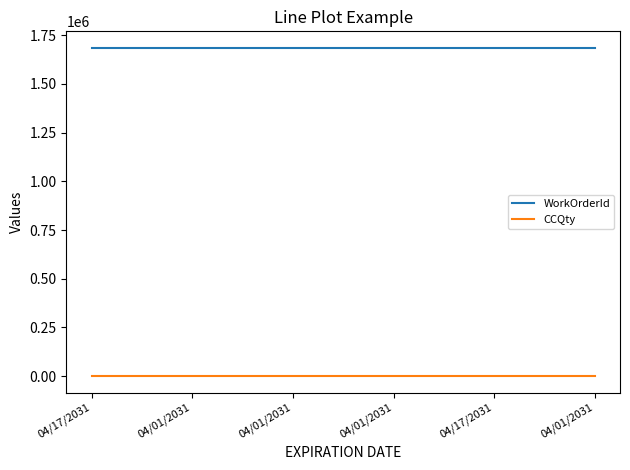

What is the maximum value shown in the chart?

1685836